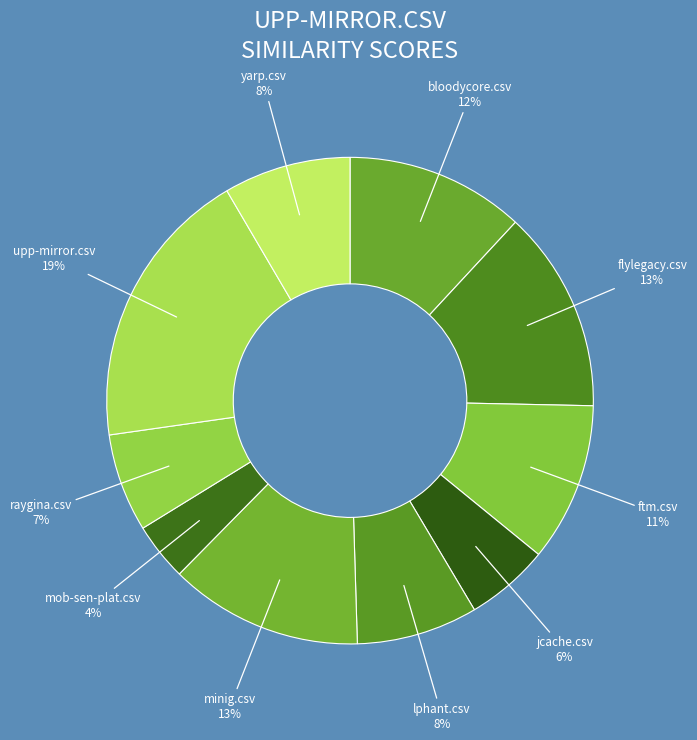

True or false: jcache.csv accounts for 6% of the total.

True